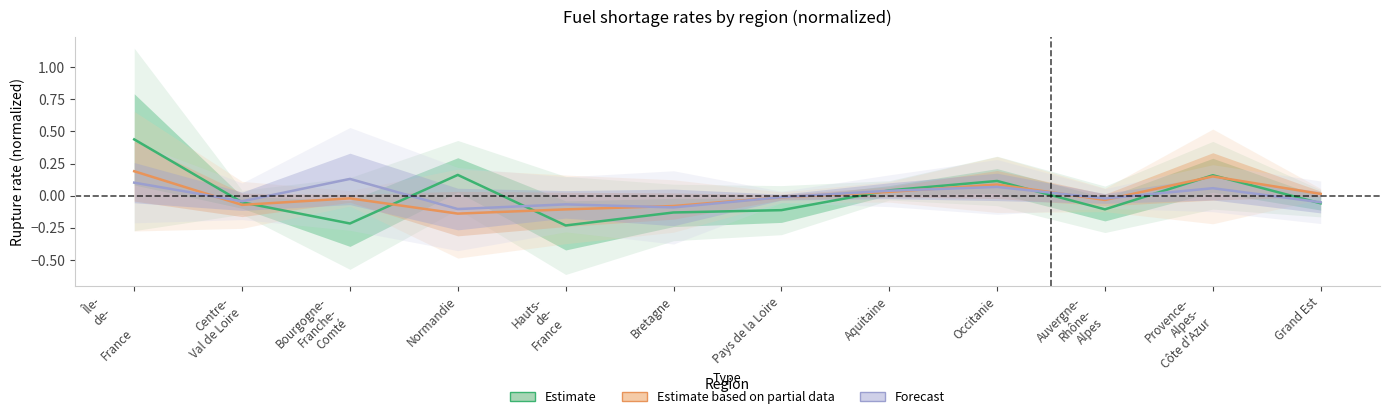

At which label does Forecast reach its minimum?

Normandie